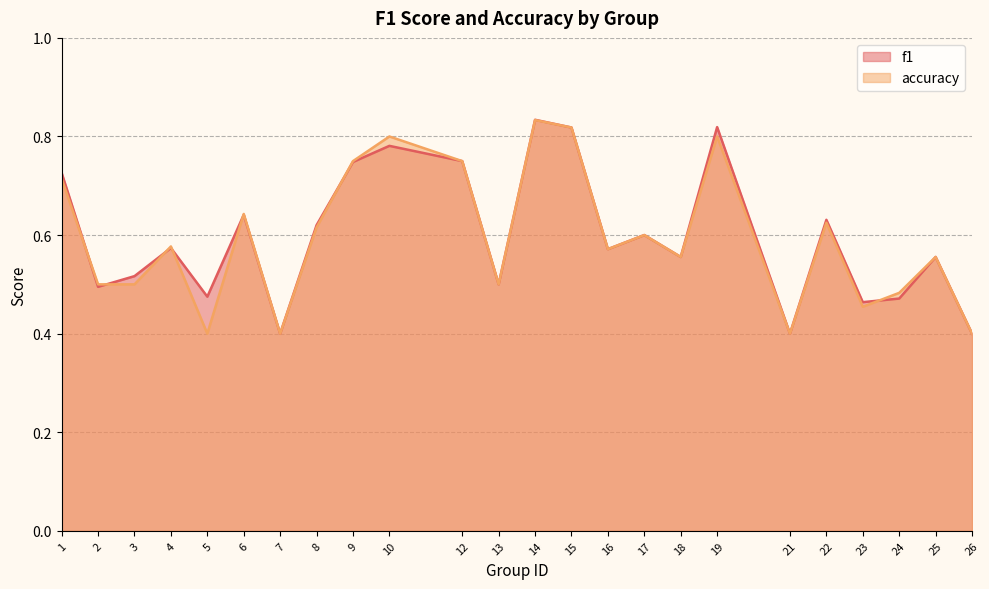

Which series ends up on top after the final intersection of f1 and accuracy?

accuracy